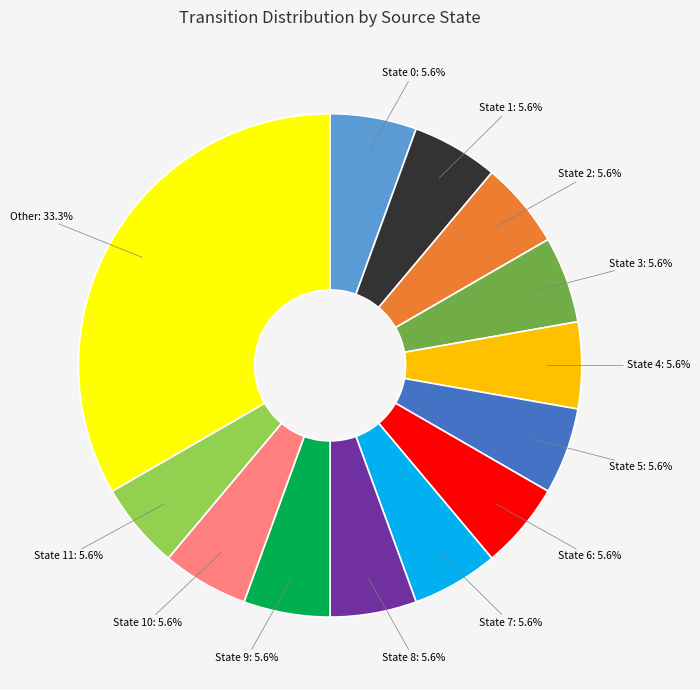

How many slices are in this pie chart?

13